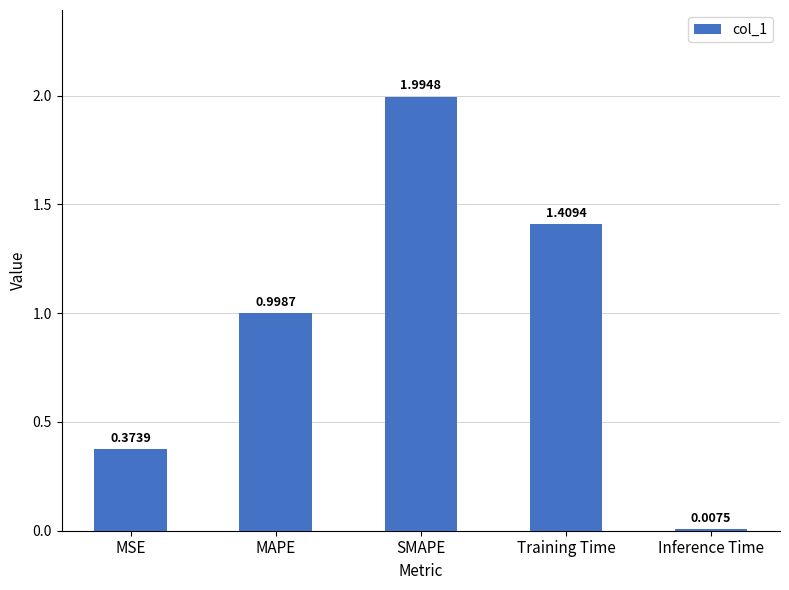

Between Inference Time and MSE, which is larger?

MSE